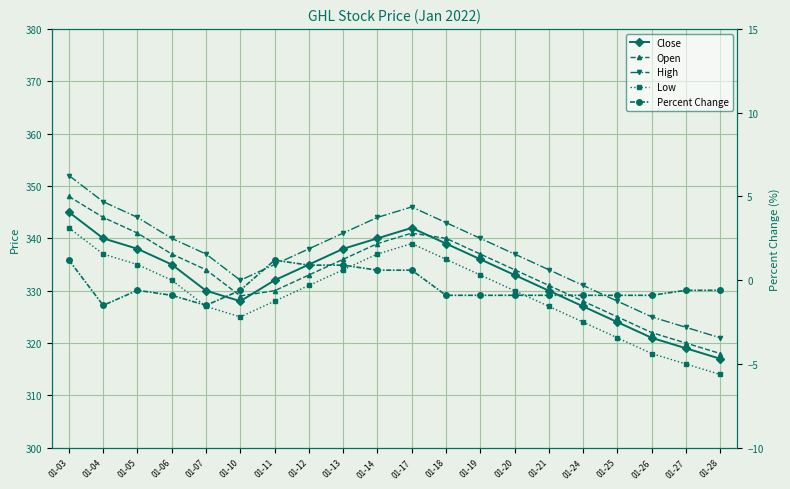

Is this an area chart (filled region under the line)?

No